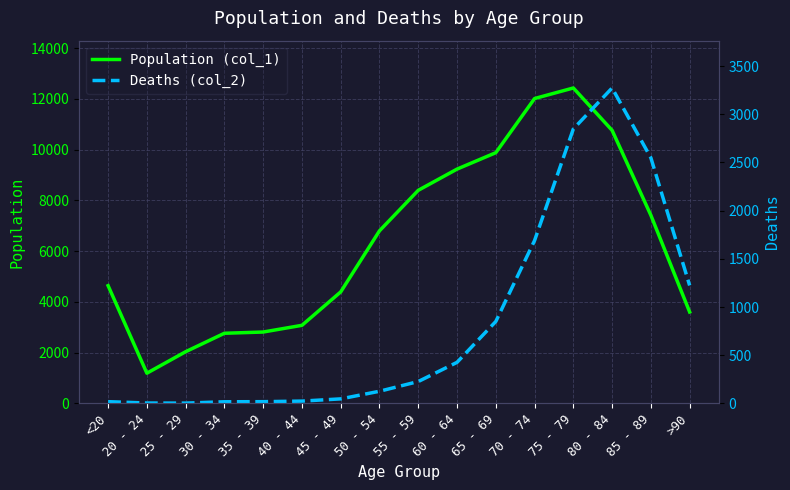

Is the value of Deaths (col_2) at 35 - 39 greater than the value of Population (col_1) at 35 - 39?

No